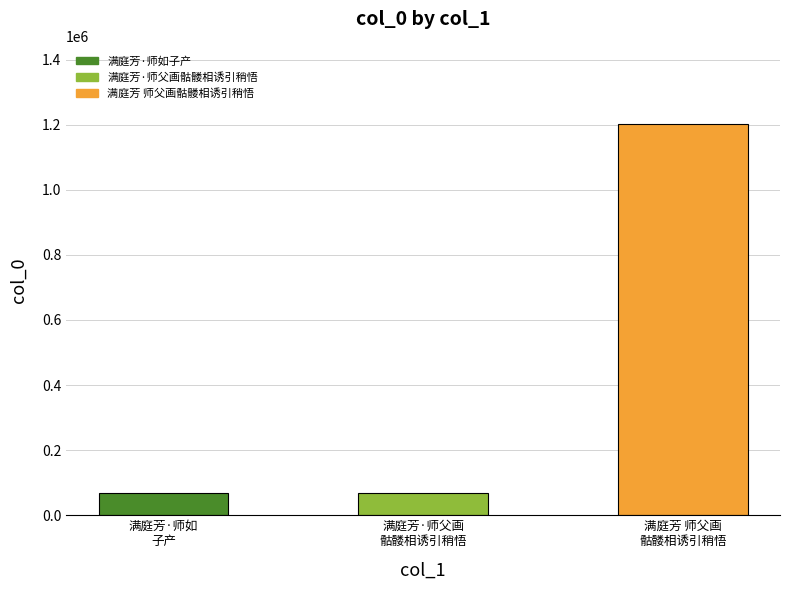

Does the chart contain stacked bars?

No